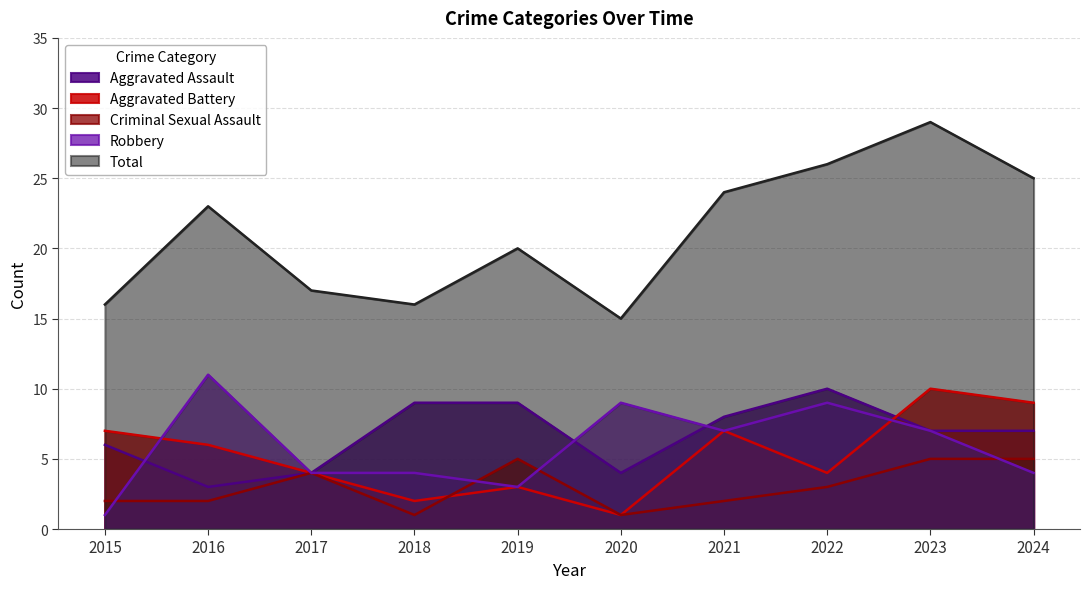

At how many categories does at least one series exceed 2?

10